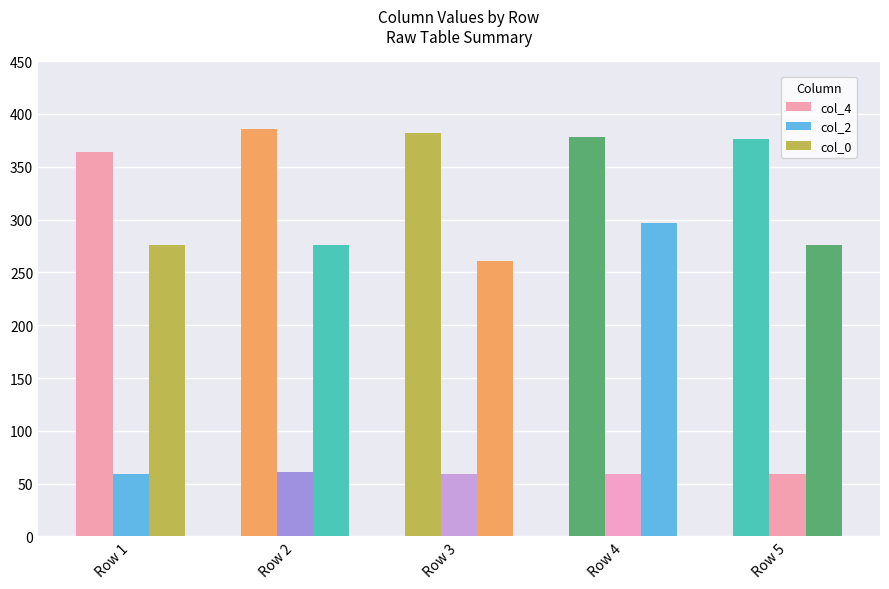

What value does the col_4 series have at Row 2, to the nearest 5?

385